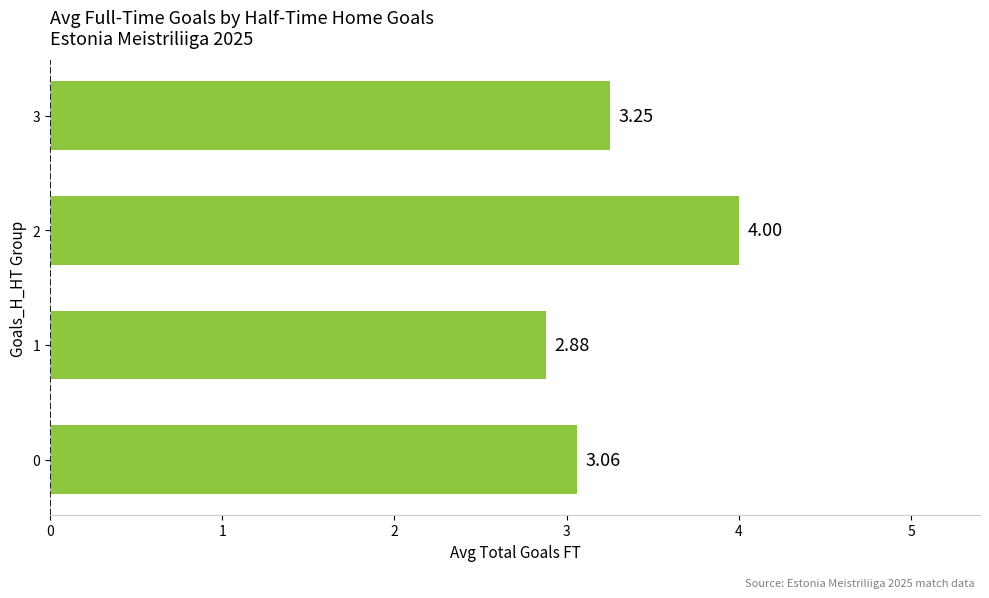

What is the sum of all values?

13.2